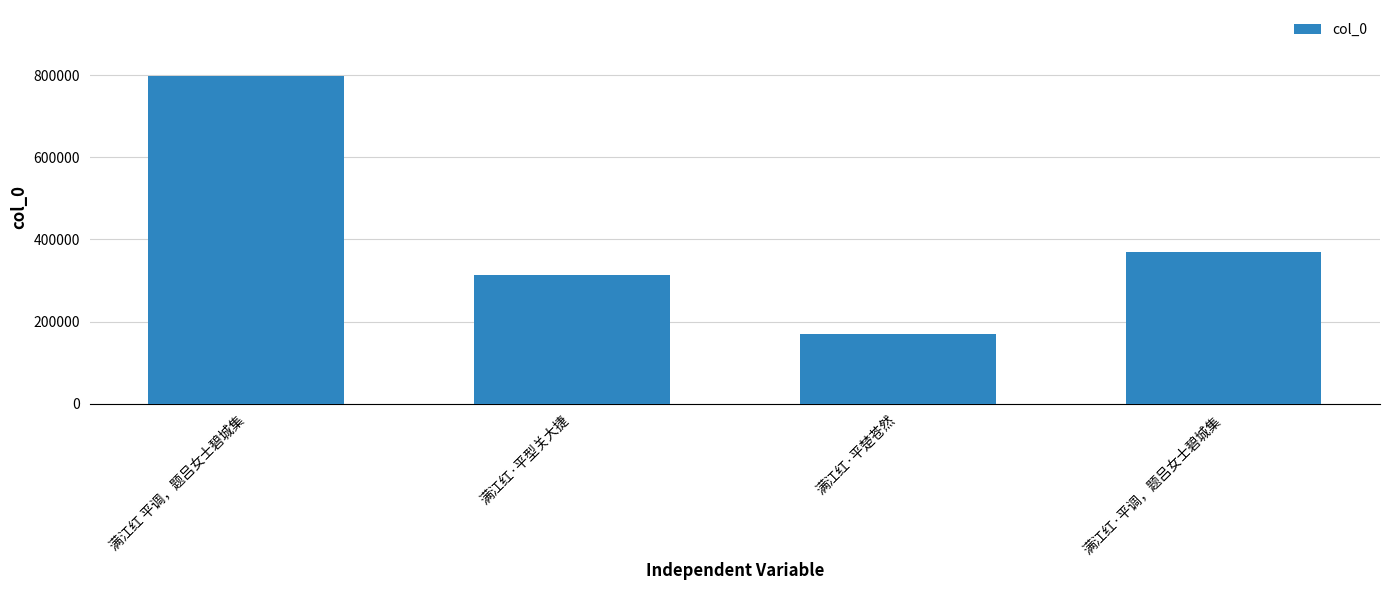

Reading right to left, list all the values displayed in this chart.

满江红·平调，题吕女士碧城集=368645	满江红·平楚苍然=169178	满江红·平型关大捷=313589	满江红 平调，题吕女士碧城集=798819